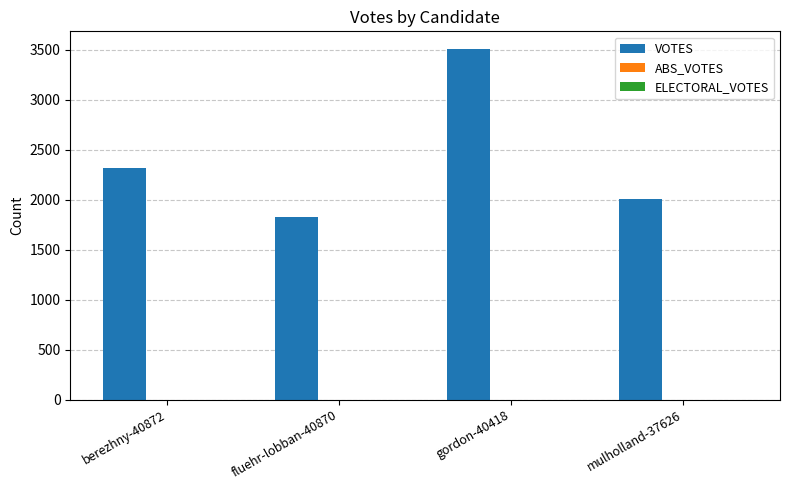

What is the difference between the maximum and minimum values?

1681